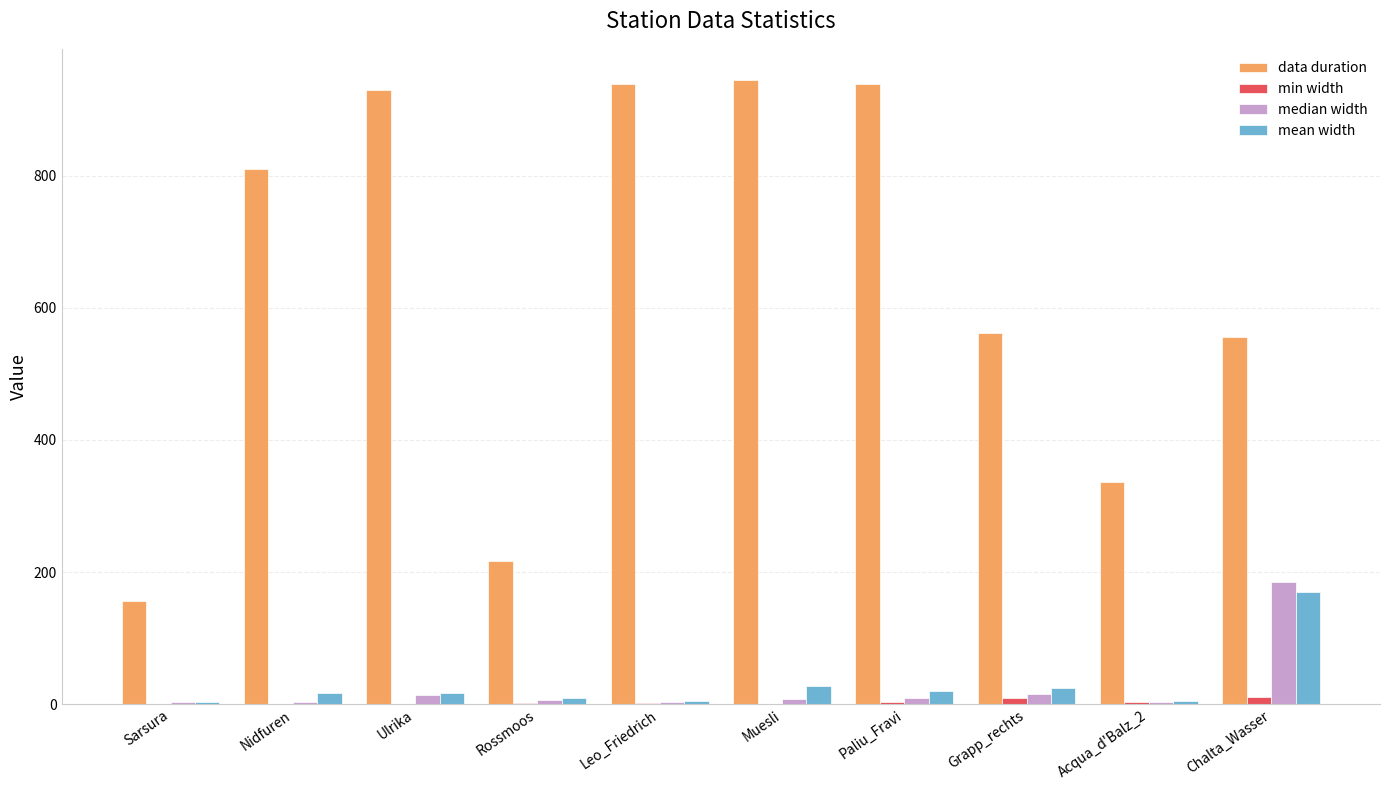

Are the bars horizontal?

No